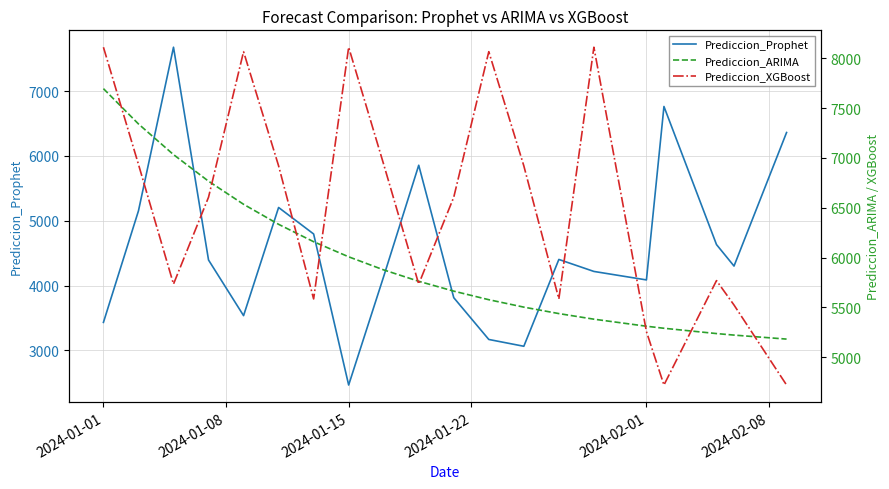

What is the highest value of the Prediccion_Prophet series?

7677.2